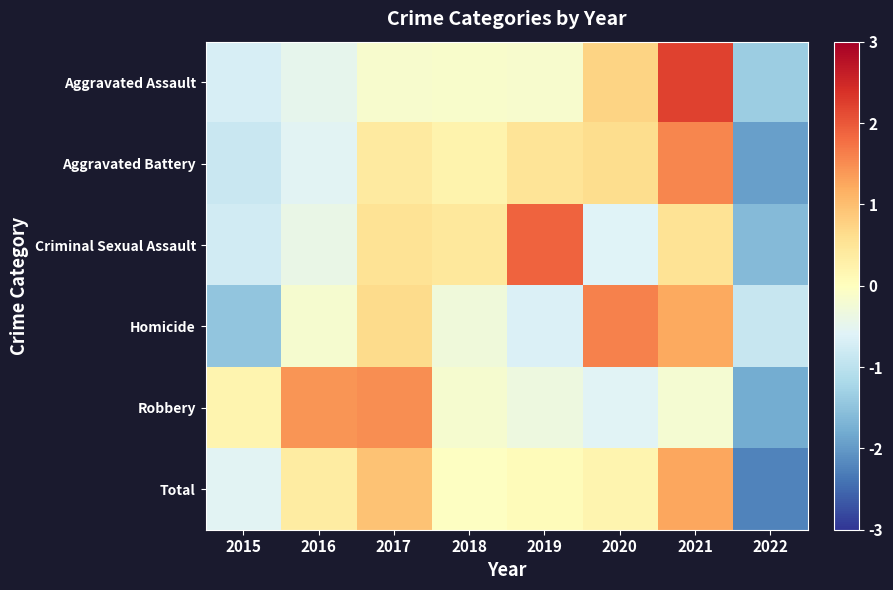

How many data points does each series have?

8